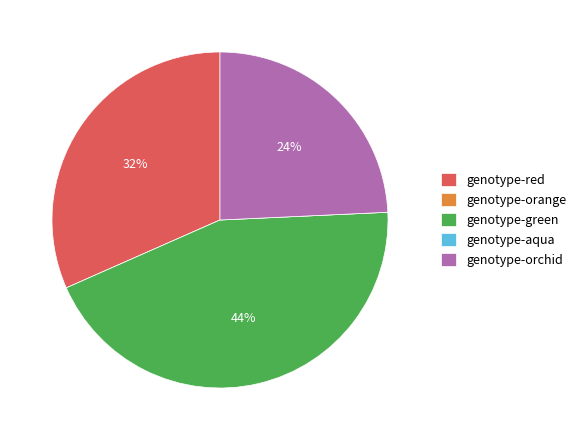

Is the sum of genotype-orchid and genotype-red greater than half?

Yes